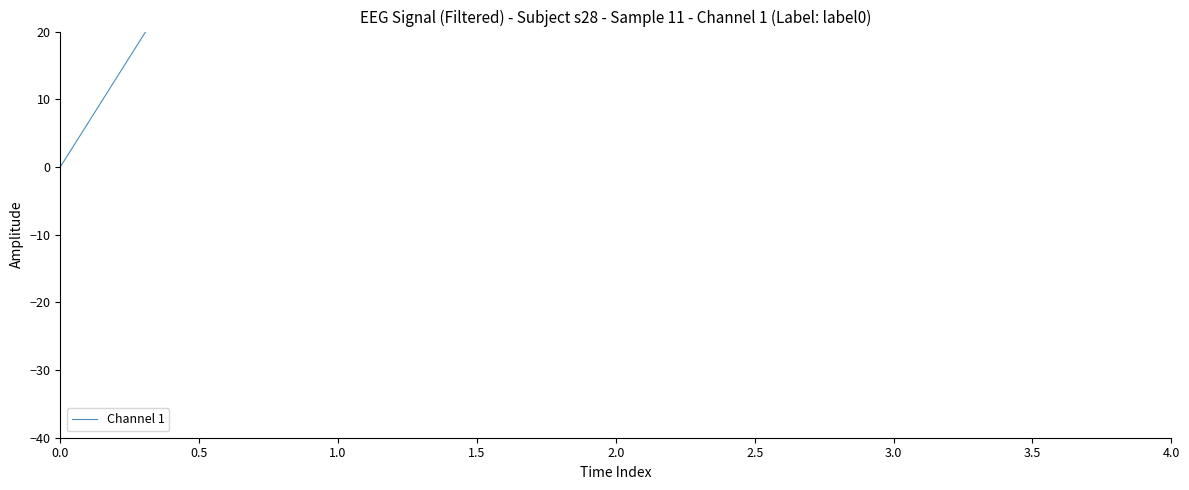

Is this an area chart (filled region under the line)?

No